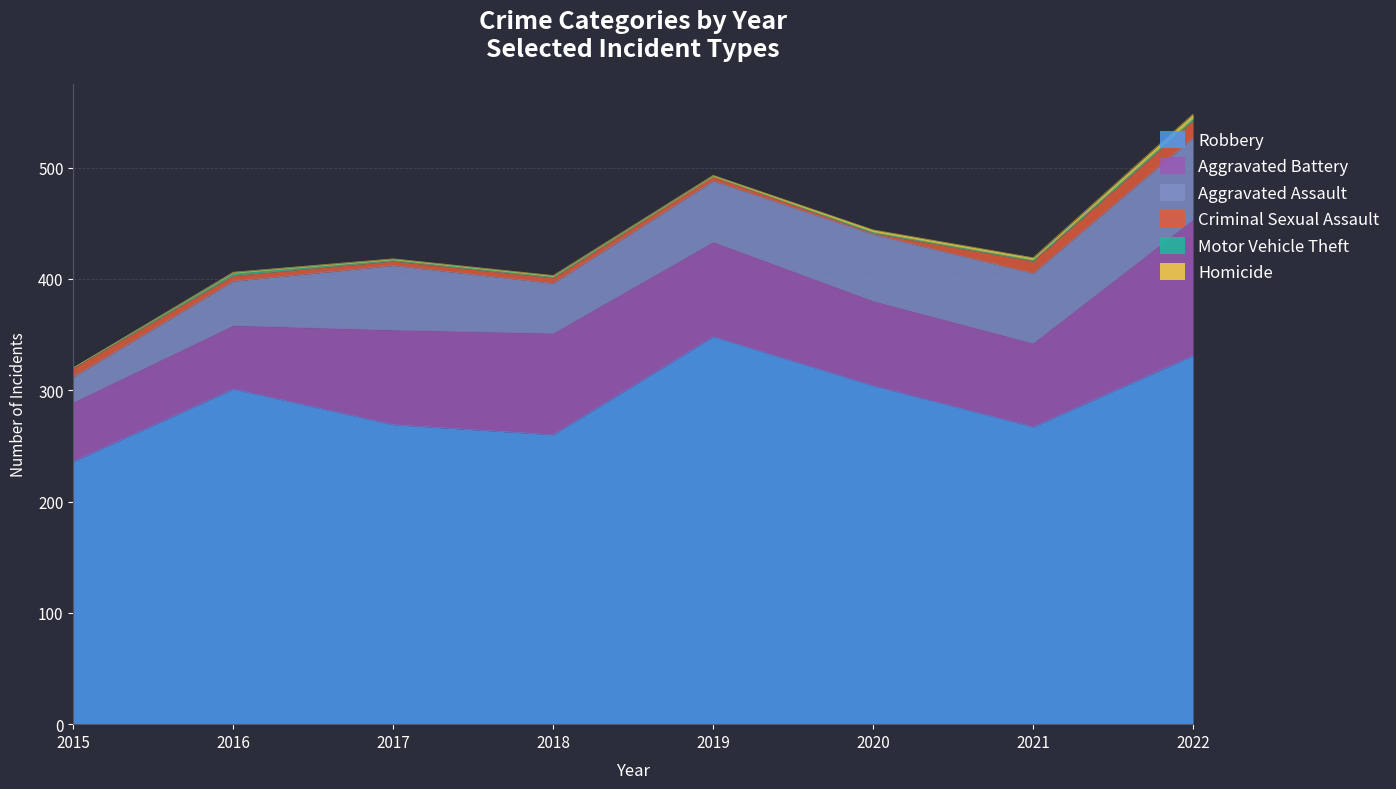

Does the chart display data point markers on the line(s)?

No